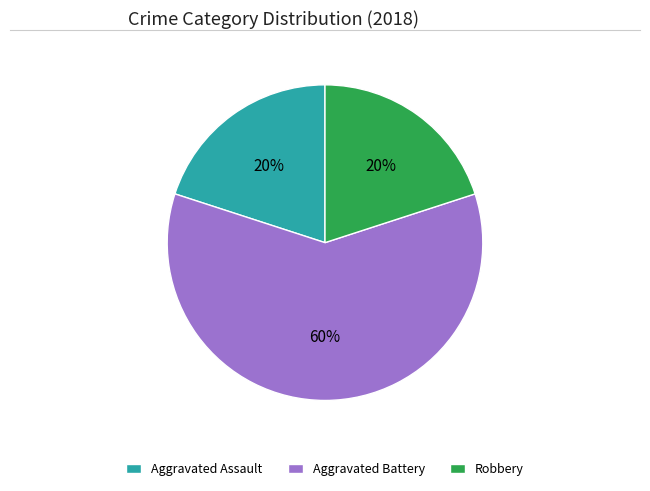

Do Aggravated Assault and Robbery together represent more than half of the pie?

No